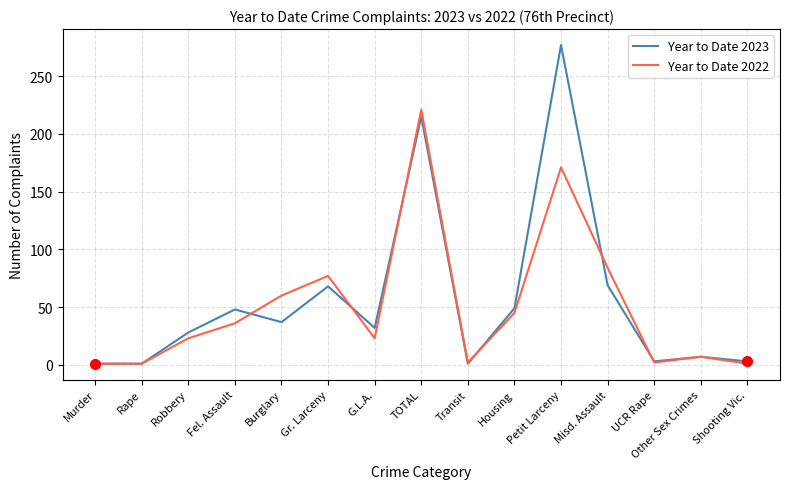

Is it true that Year to Date 2023 equals 55 at Burglary?

False